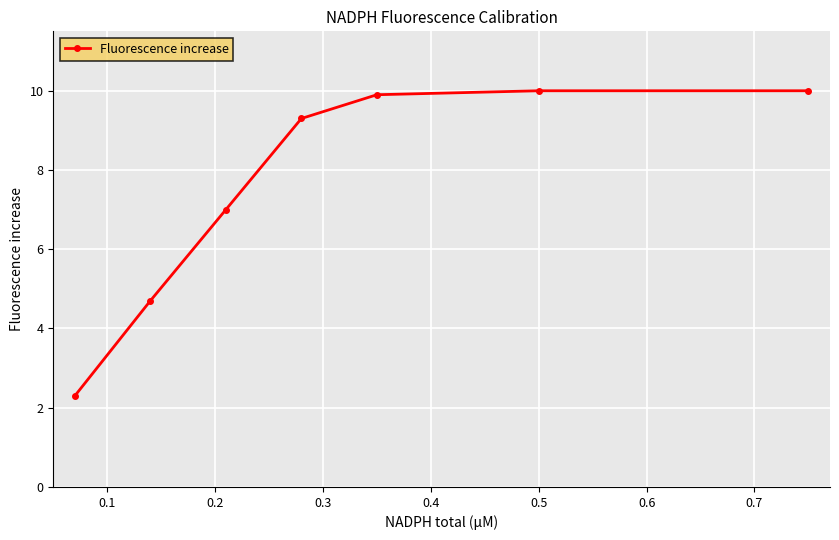

What is the value of the 1st point from the left?

2.3